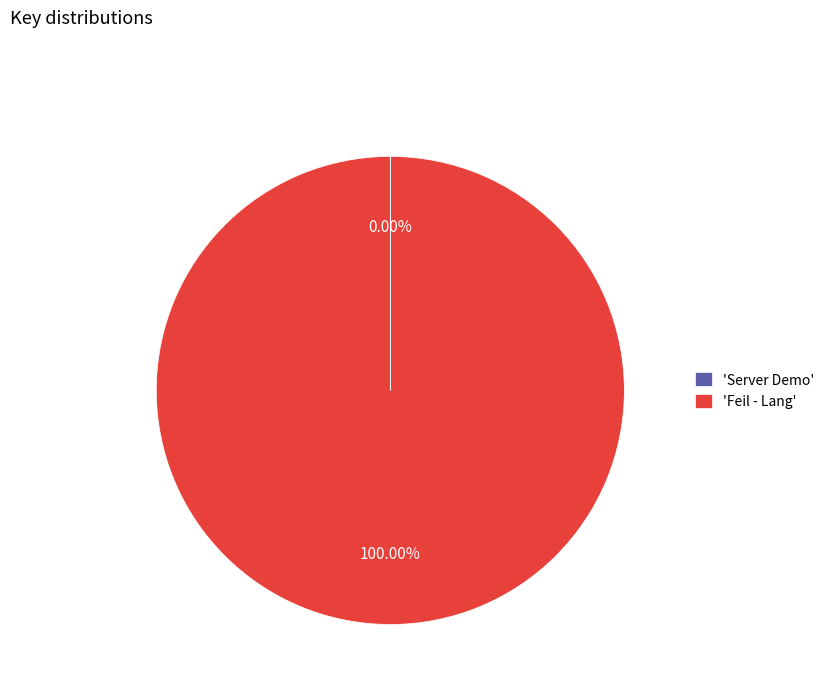

What is the majority slice?

'Feil - Lang'